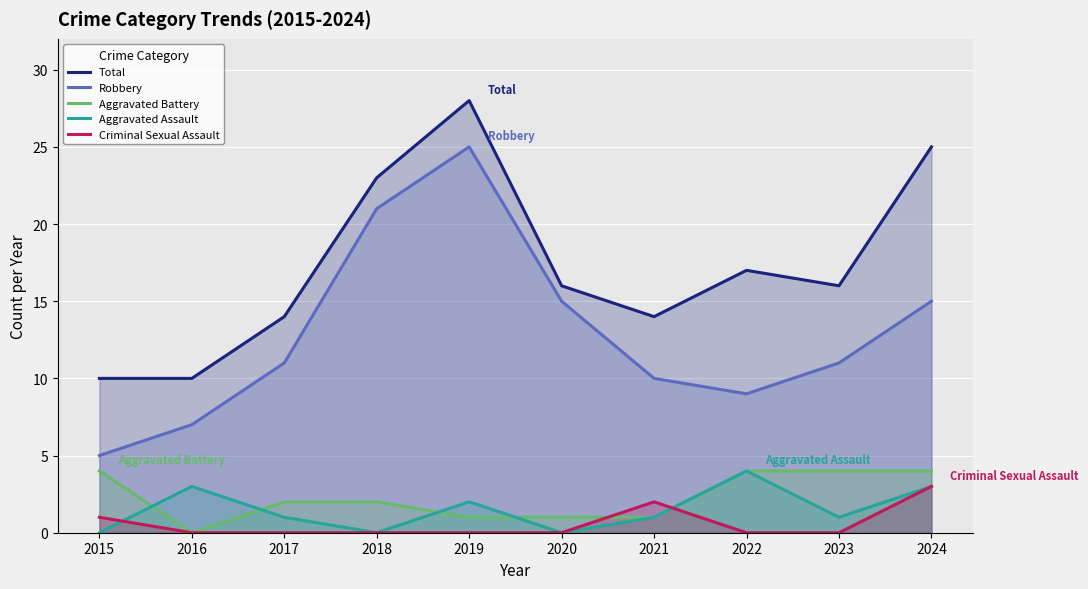

Rank the series at 2024 from lowest to highest value.

Aggravated Assault, Criminal Sexual Assault, Aggravated Battery, Robbery, Total